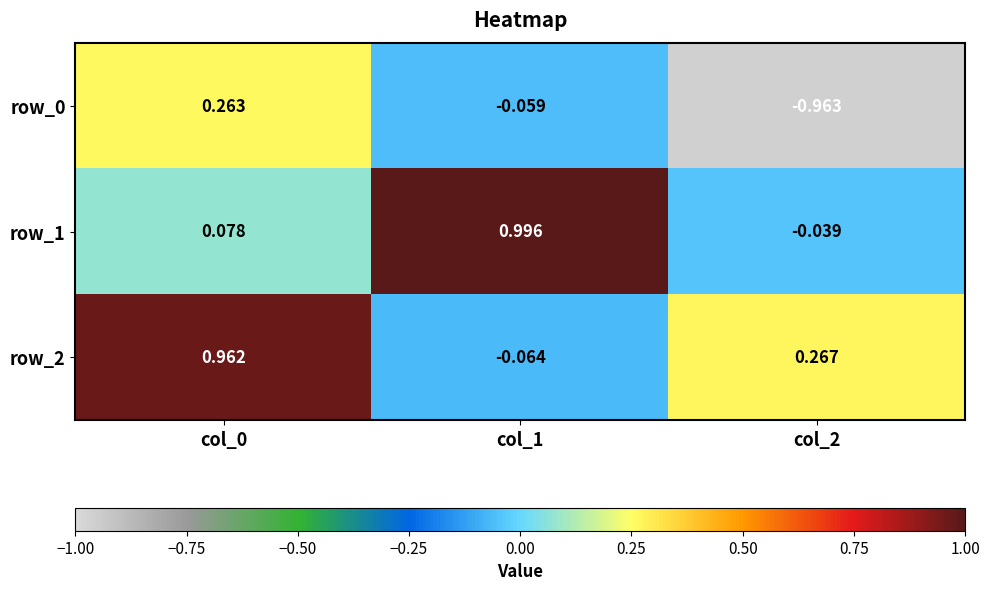

What is the spread (max minus min) of values at col_2?

1.2